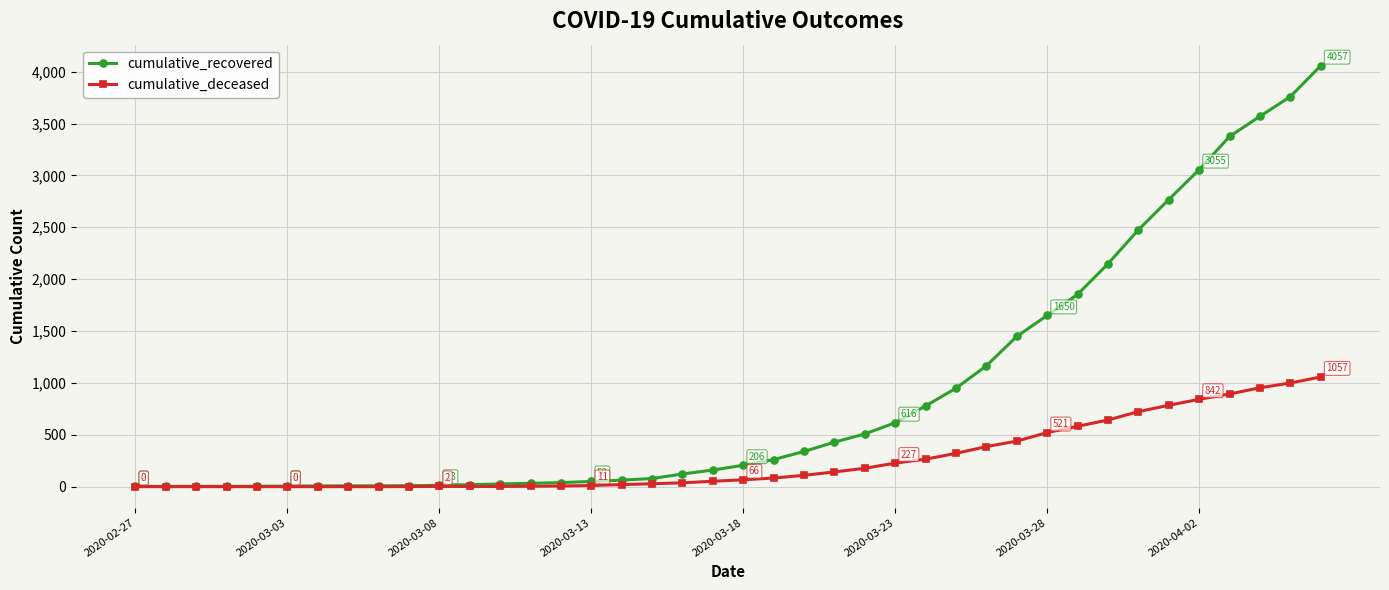

How many distinct data groups are displayed?

2